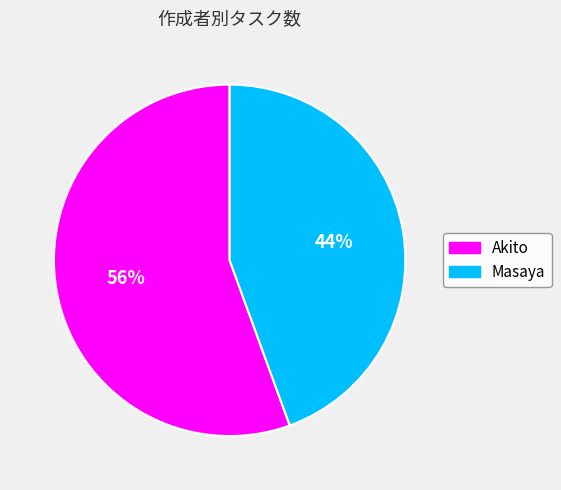

To the nearest percent, what is the average slice percentage?

50%